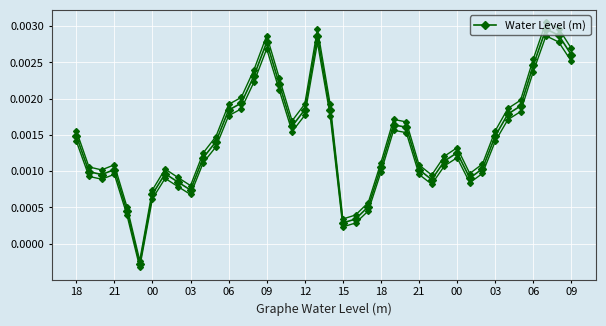

How many positive values are there?

39